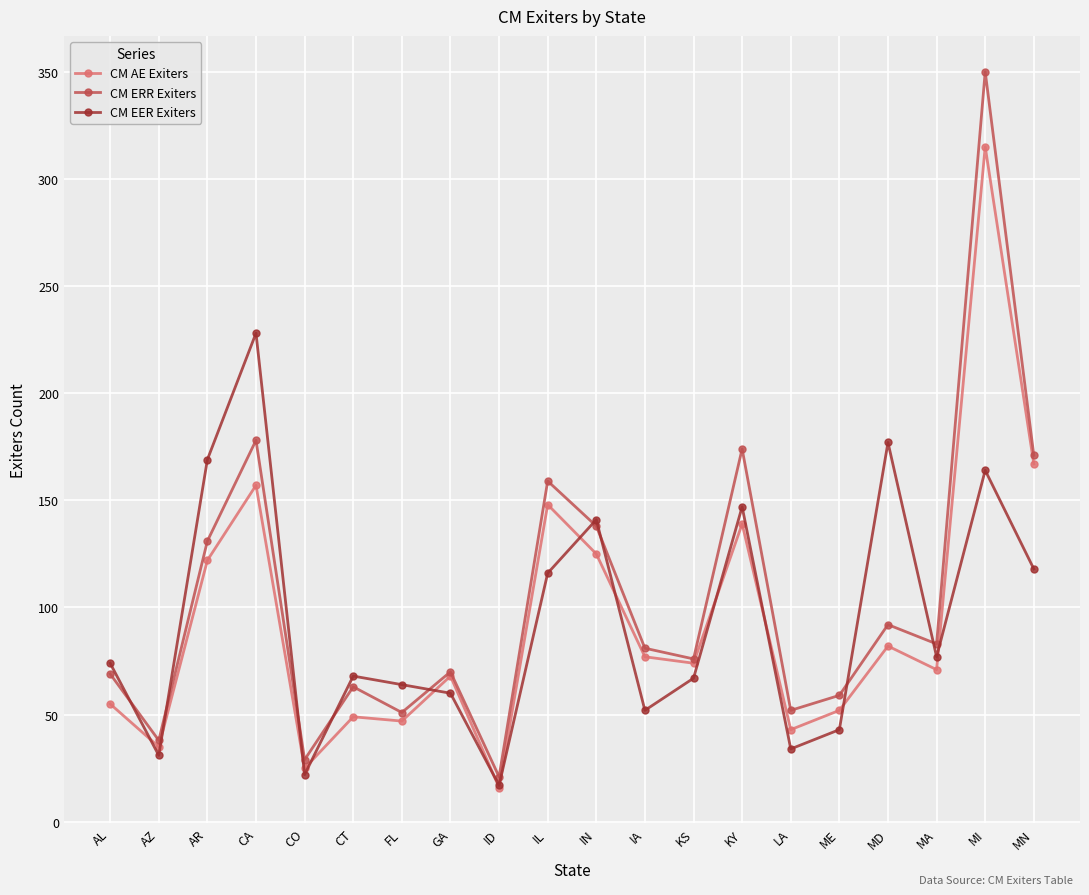

True or false: CM EER Exiters has more than 0 interior local peaks.

True